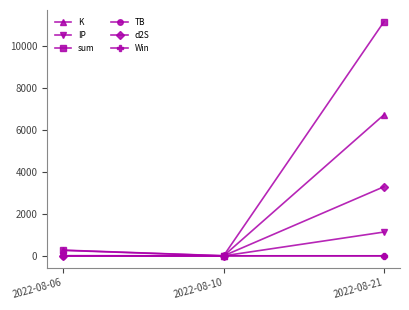

At which category is the sum across all series the highest?

2022-08-21